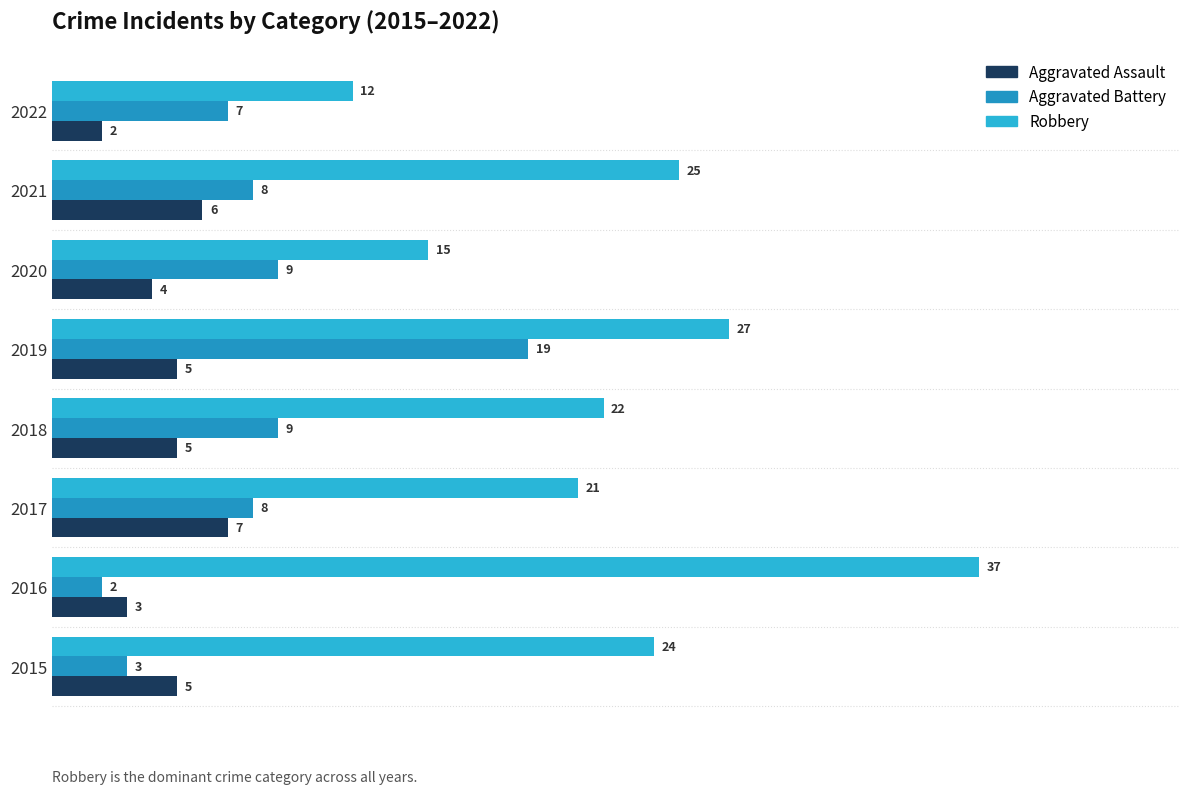

How many categories are shown in the chart?

8